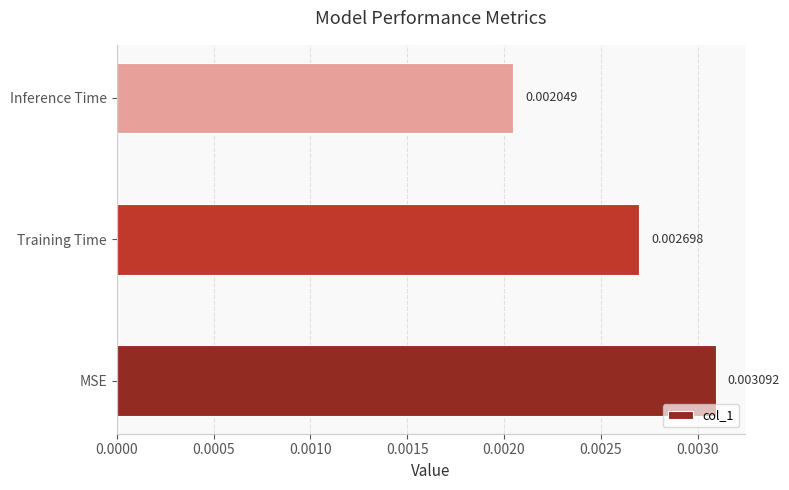

Between Inference Time and Training Time, which is larger?

Training Time